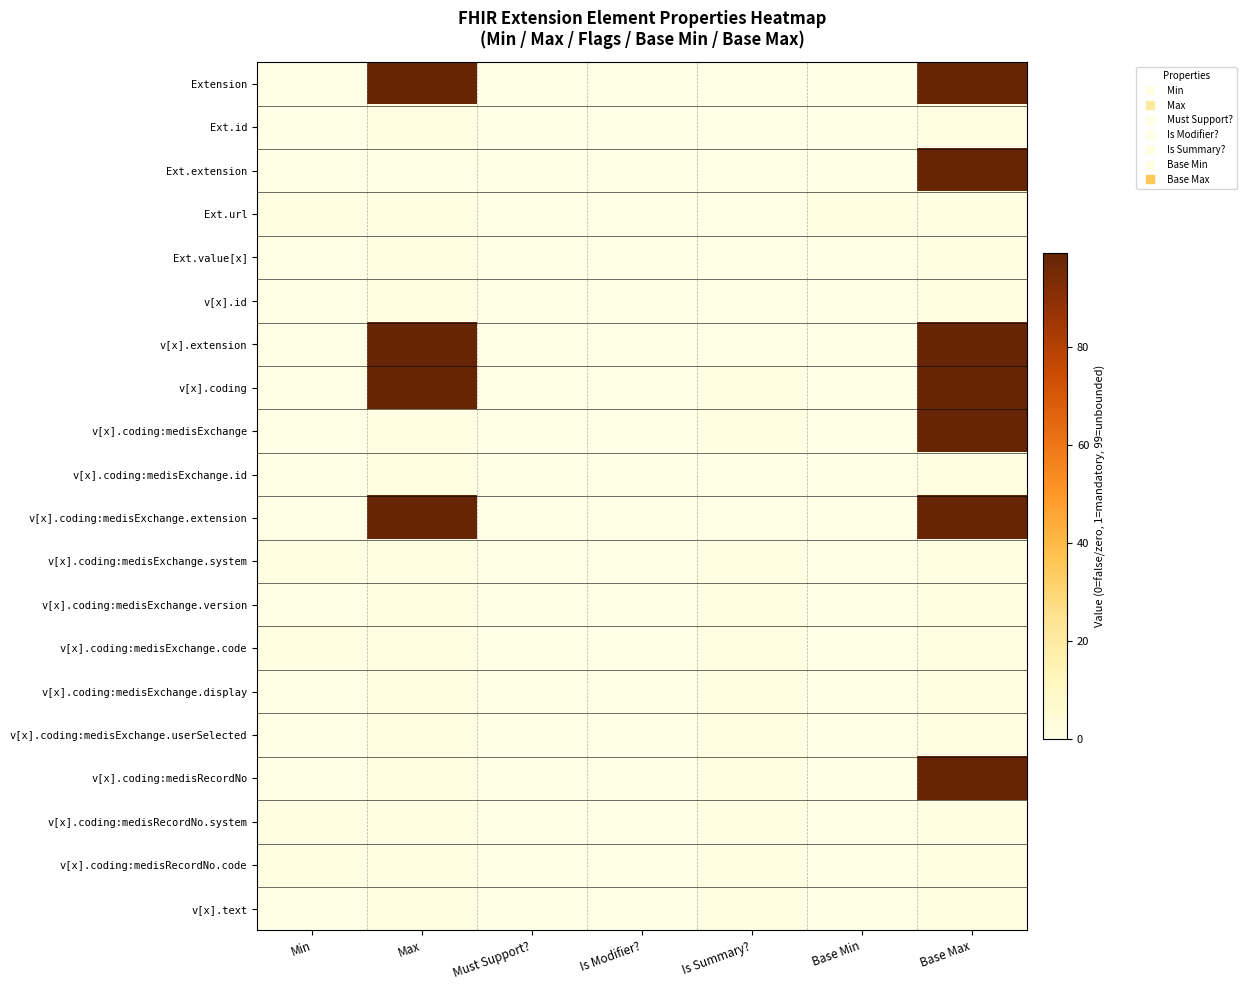

At which category is the sum across all series the highest?

Base Max